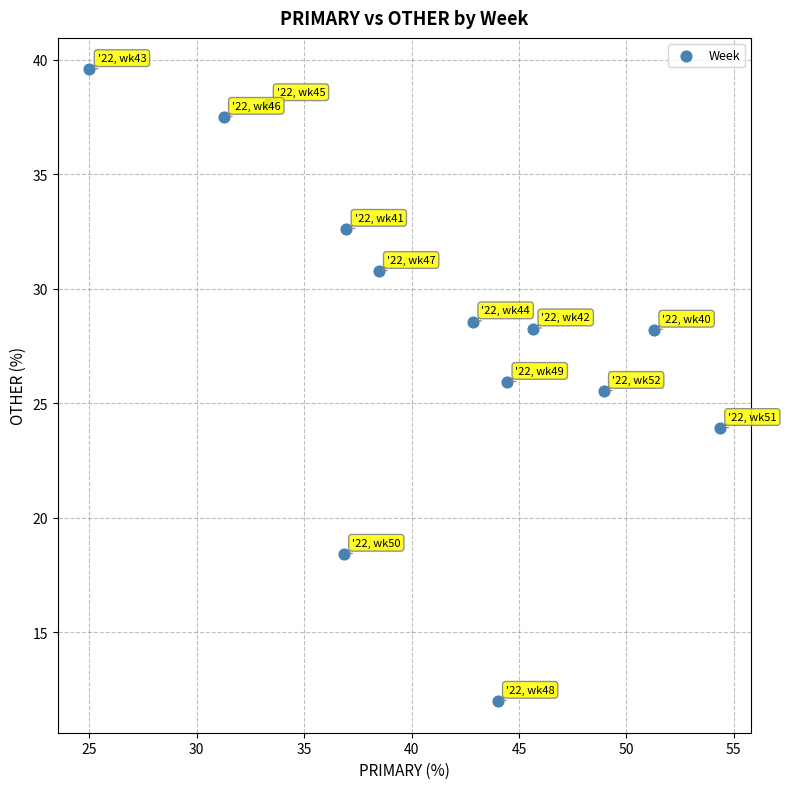

What Y value in the scatter plot is closest to 25?

25.5